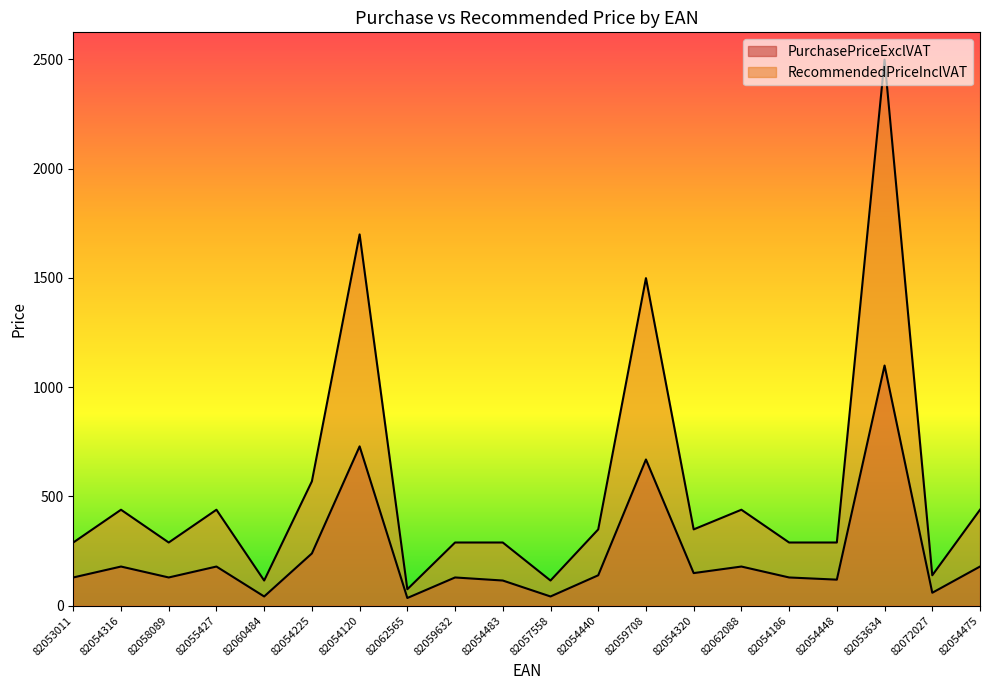

How many interior local valleys does the RecommendedPriceInclVAT series have?

6